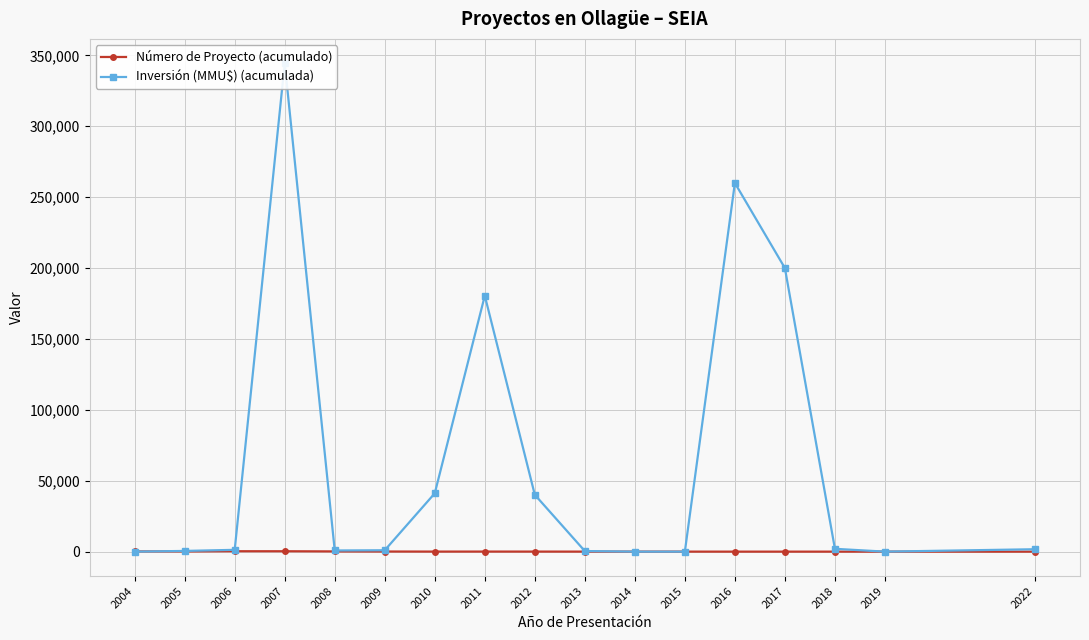

Where do Inversión (MMU$) (acumulada) and Número de Proyecto (acumulado) first cross each other?

2004 and 2005